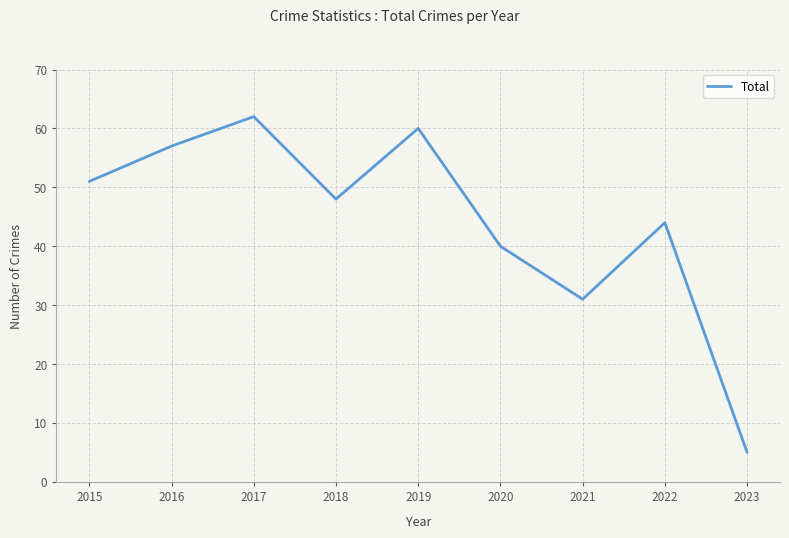

What is the minimum value shown in the chart?

5